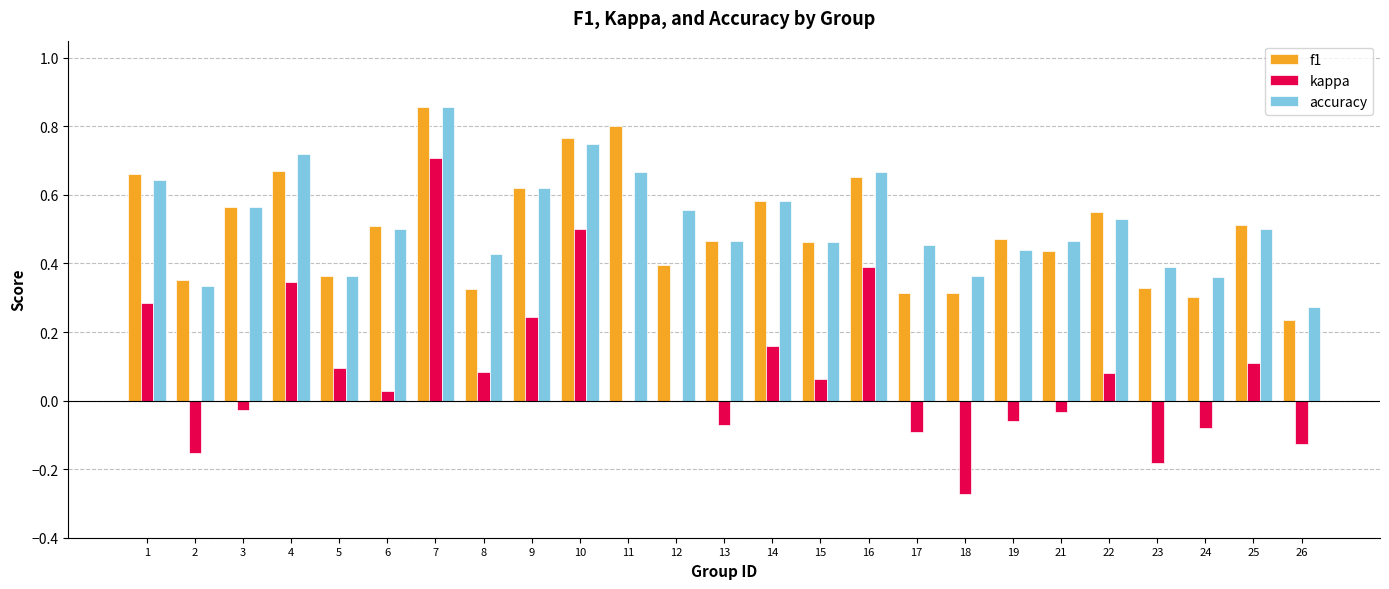

What is the sum of all kappa values?

2.0